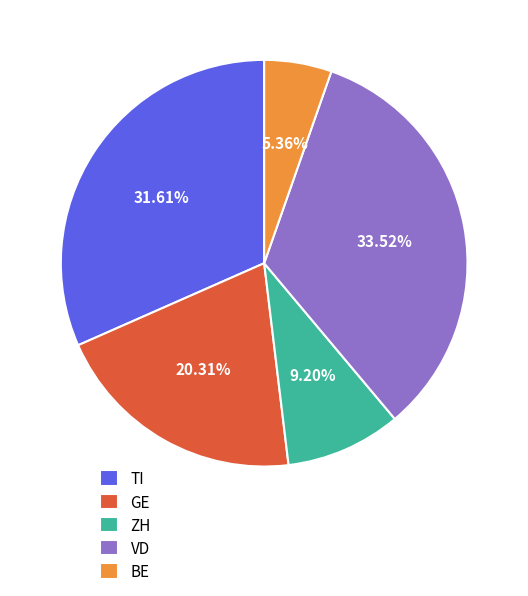

Which category has the smallest portion of the pie?

BE